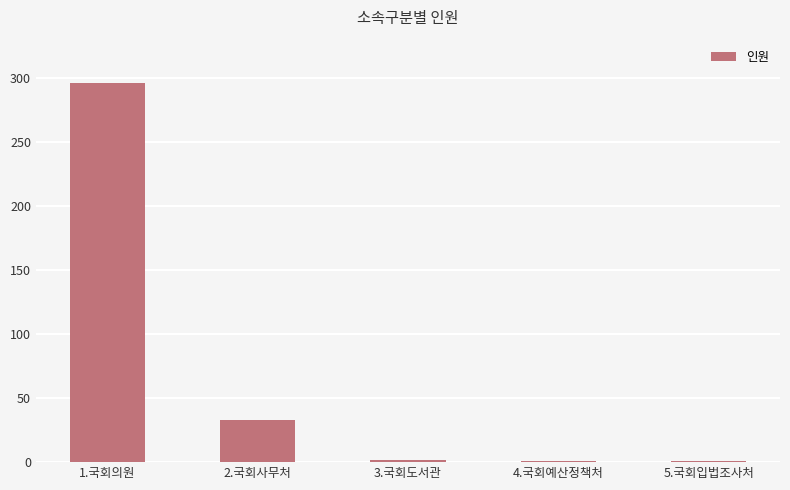

What is the label of the 4th bar from the left?

4.국회예산정책처